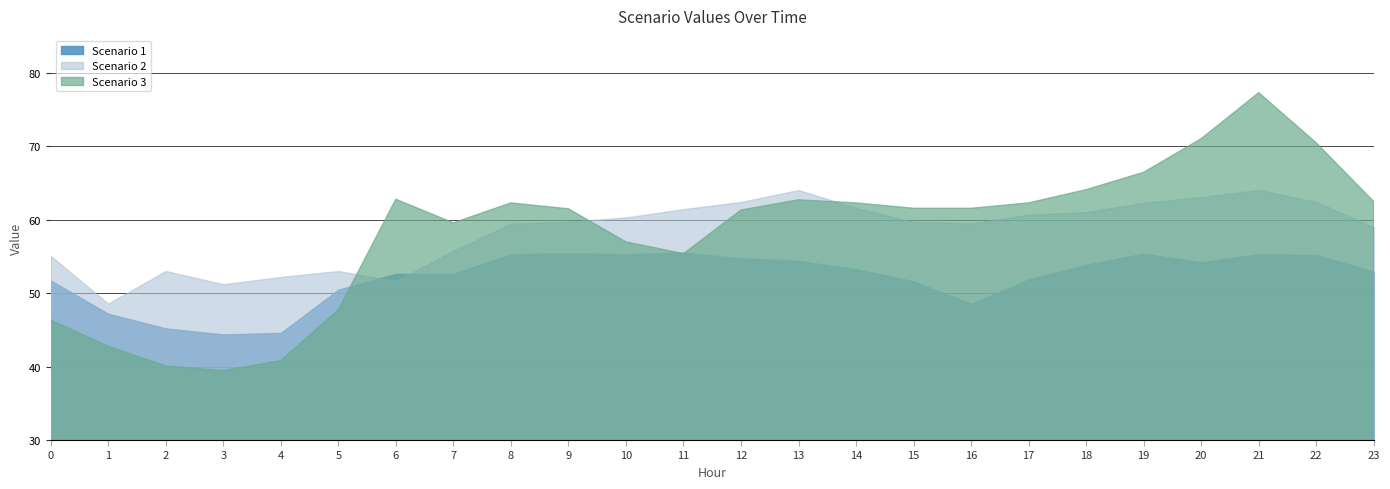

Reading left to right, transcribe all the data shown in this chart.

Scenario 1: 0=51.7	1=47.2	2=45.2	3=44.4	4=44.6	5=50.5	6=52.6	7=52.6	8=55.3	9=55.4	10=55.3	11=55.5	12=54.7	13=54.4	14=53.2	15=51.6	16=48.5	17=51.9	18=53.8	19=55.4	20=54.2	21=55.3	22=55.2	23=52.9
Scenario 2: 0=55.1	1=48.6	2=53.0	3=51.2	4=52.2	5=53.0	6=51.6	7=55.8	8=59.4	9=59.7	10=60.3	11=61.4	12=62.4	13=64.0	14=61.6	15=59.7	16=59.5	17=60.7	18=61.0	19=62.3	20=63.1	21=64.0	22=62.4	23=59.0
Scenario 3: 0=46.3	1=42.8	2=40.1	3=39.4	4=40.8	5=47.7	6=62.8	7=59.6	8=62.3	9=61.5	10=57.0	11=55.4	12=61.3	13=62.7	14=62.3	15=61.5	16=61.5	17=62.3	18=64.1	19=66.4	20=71.0	21=77.3	22=70.4	23=62.4